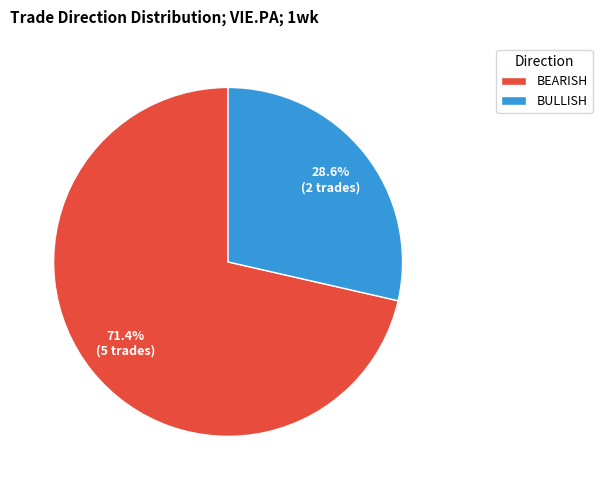

Rank the categories by value from highest to lowest.

BEARISH, BULLISH